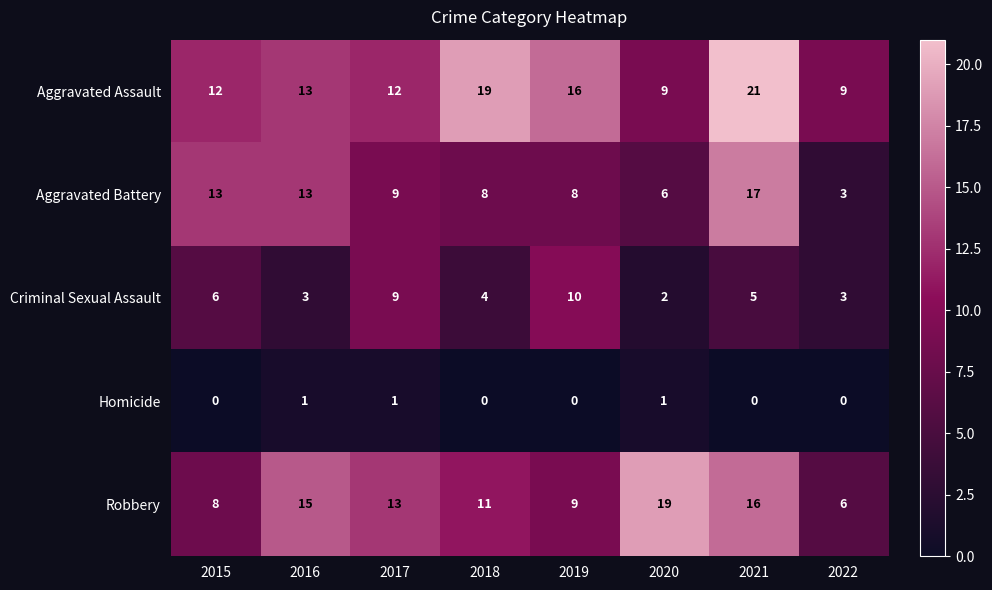

Which series has the largest total across all categories?

Aggravated Assault